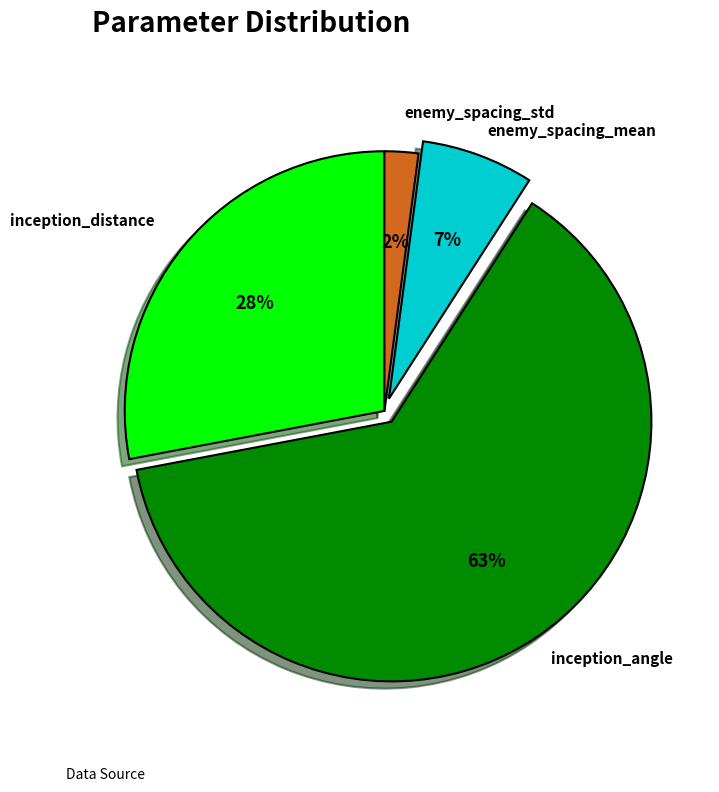

What is the smallest slice in the pie chart?

enemy_spacing_std